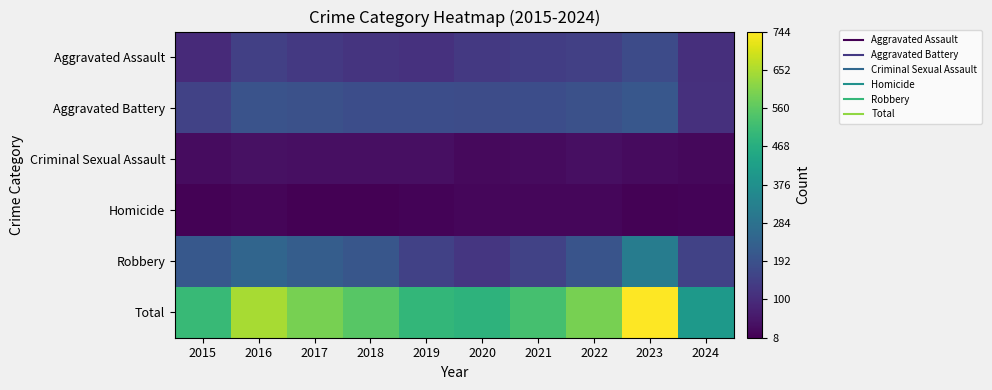

At which category does the chart reach its peak across all series?

2023